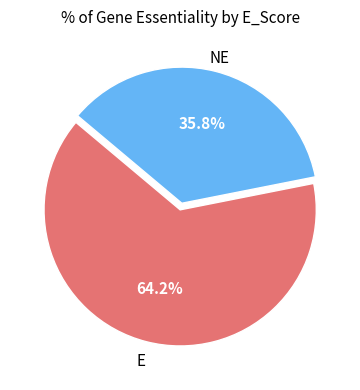

Is there any slice that represents more than half of the pie?

Yes